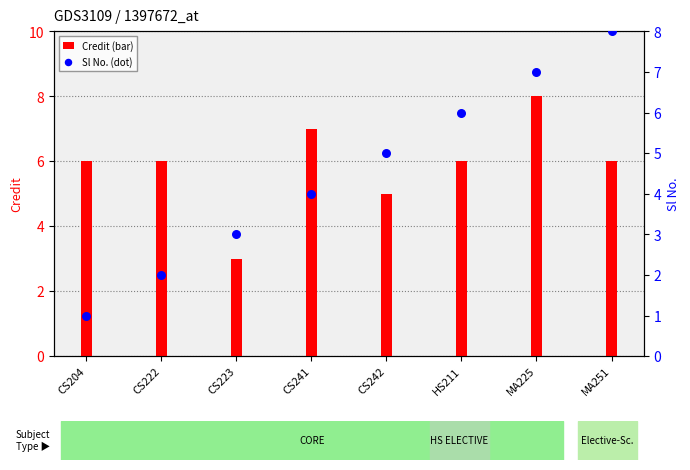

At which category is the sum across all series the highest?

MA225